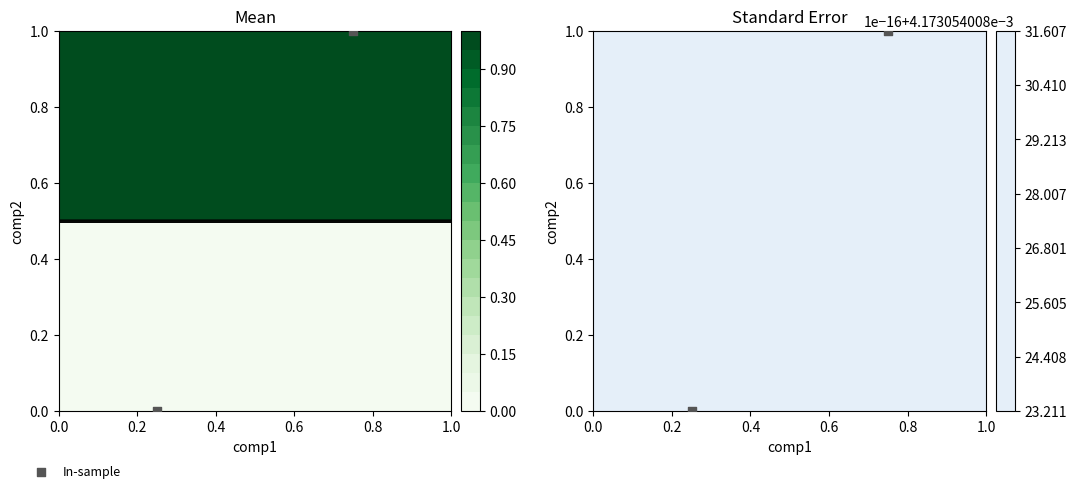

What is the greatest value displayed?

1